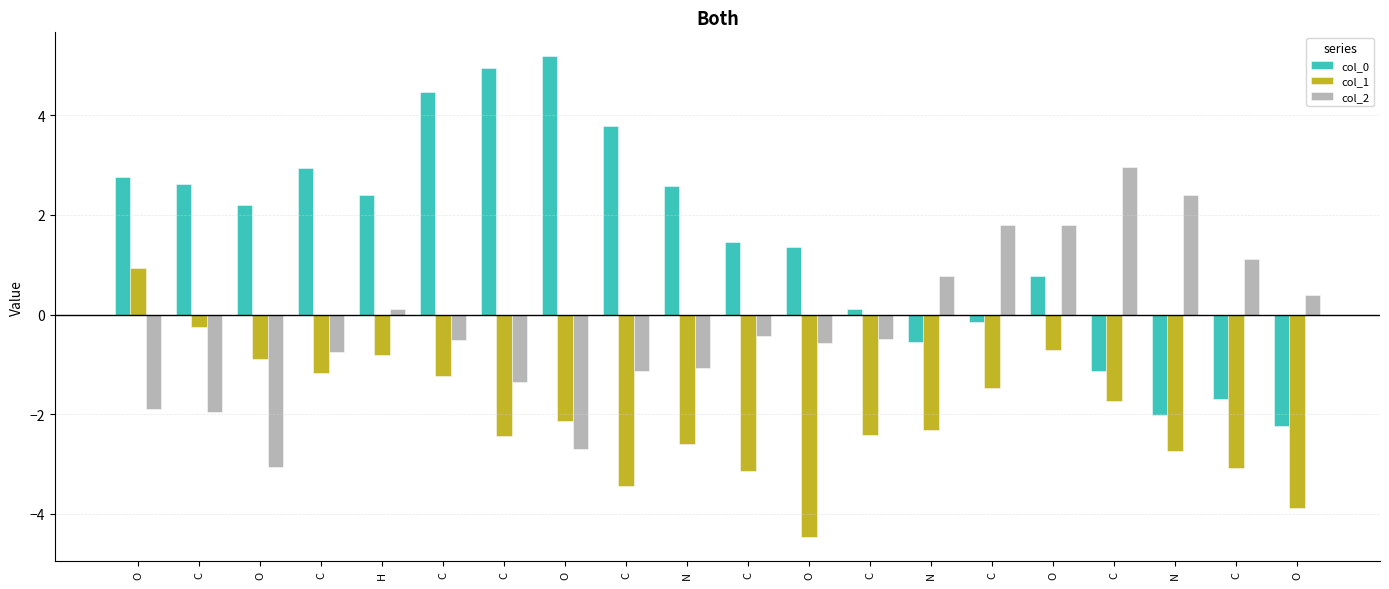

Count the number of data series in this chart.

3